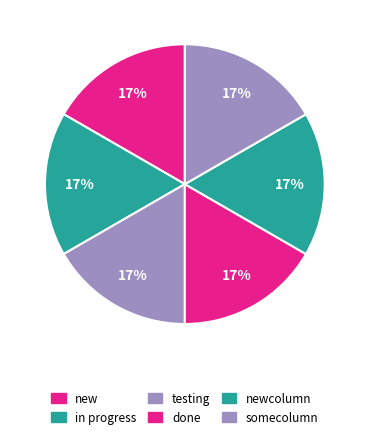

Is it true that done is 33% of the pie?

False